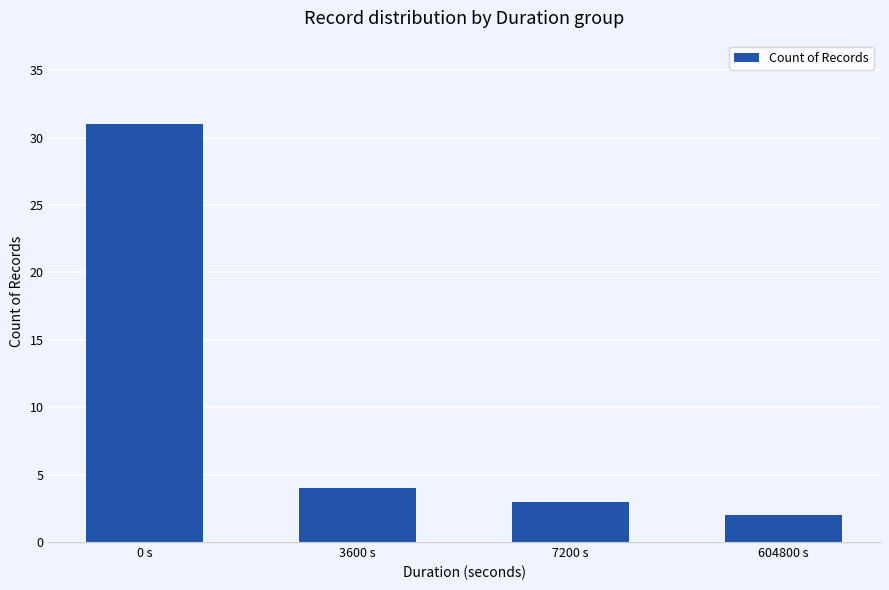

What is the difference between the maximum and minimum values?

29